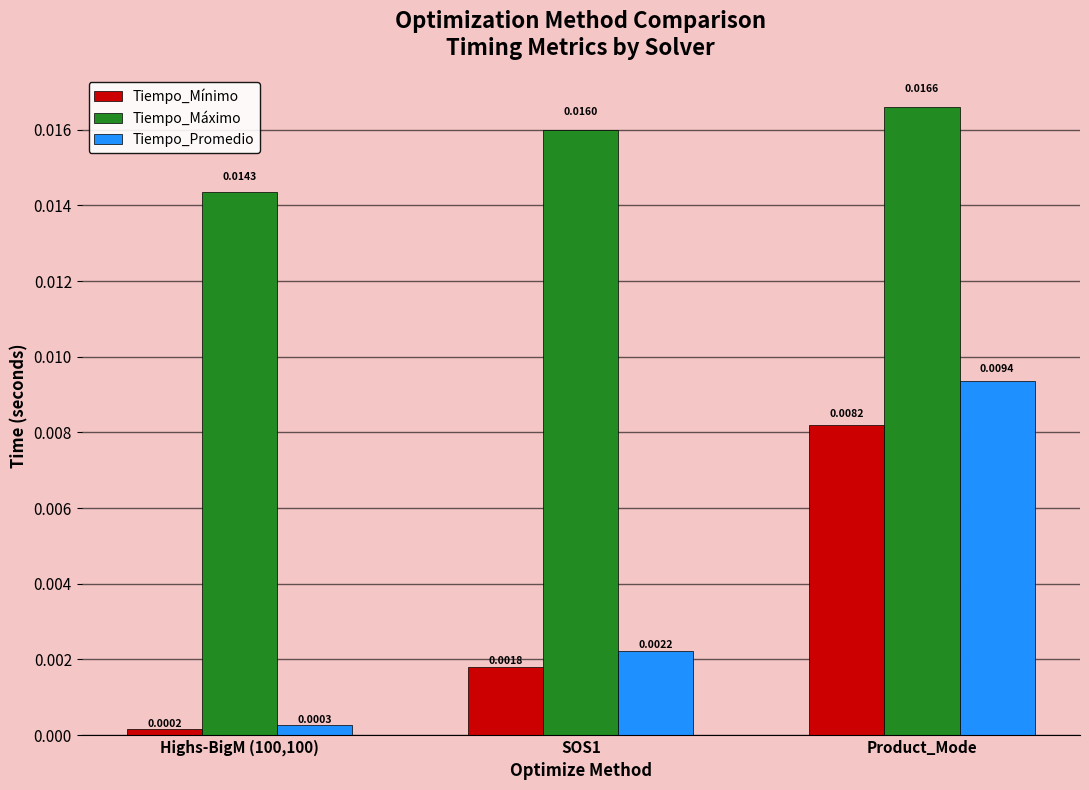

How many bars are there in each group?

3